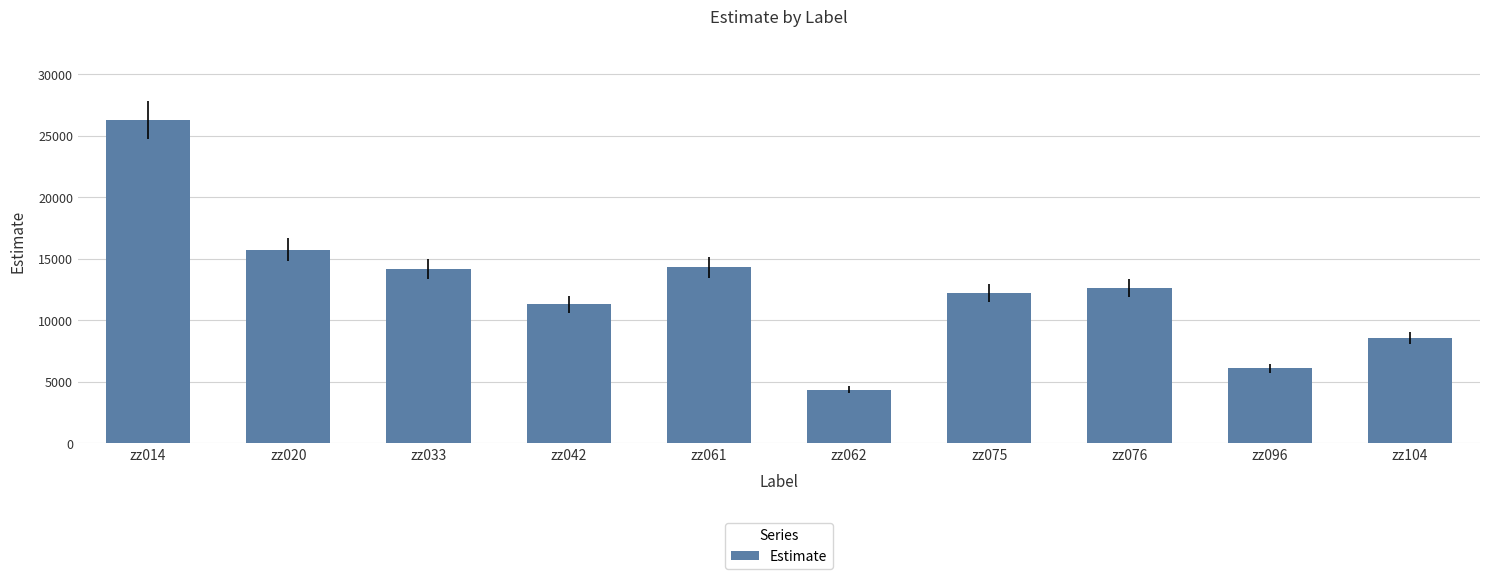

Which has a higher value, zz061 or zz014?

zz014